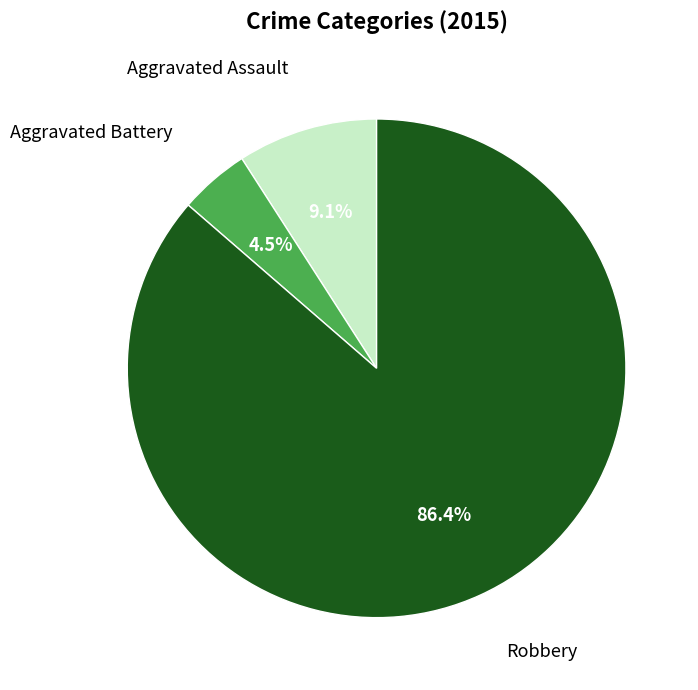

How many segments does this pie chart have?

3